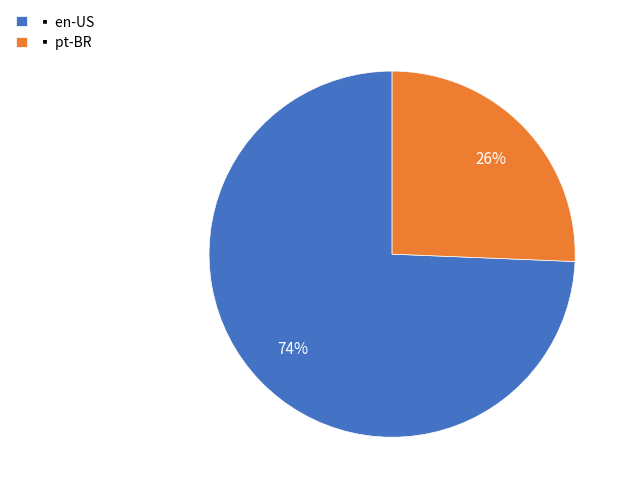

To the nearest percent, what is the average slice percentage?

50%